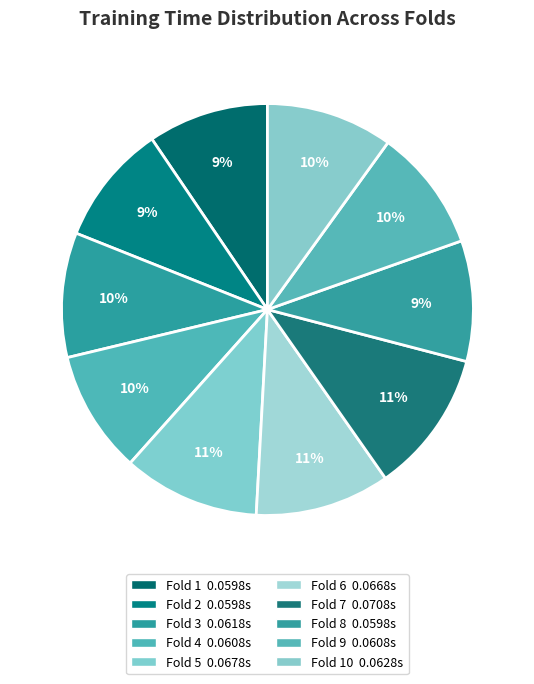

How many segments does this pie chart have?

10